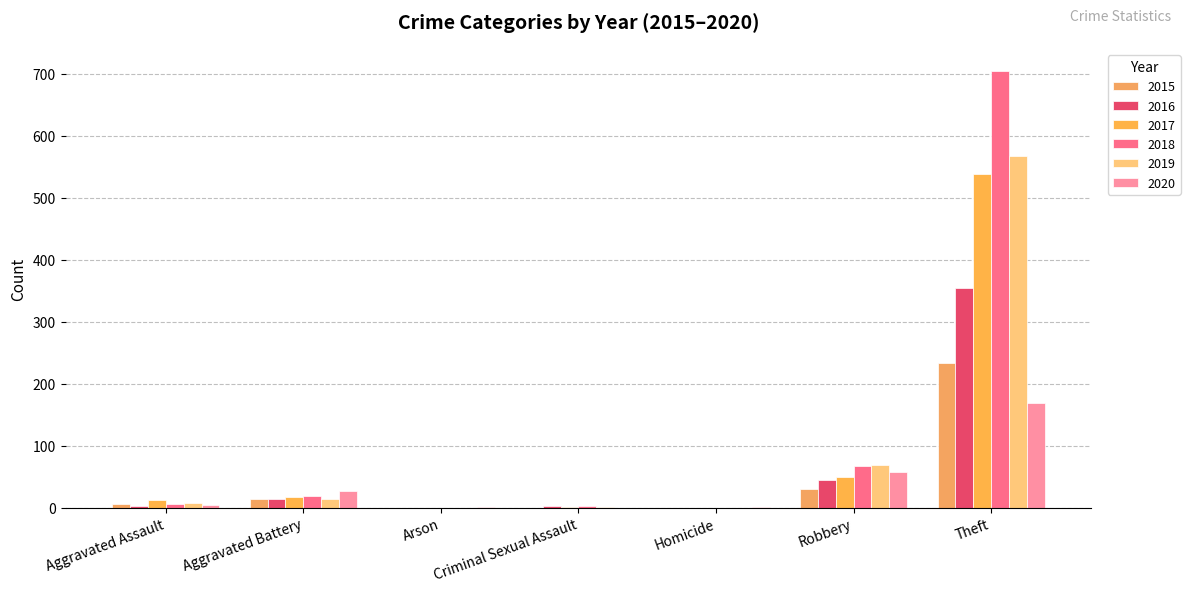

What is the sum of all 2017 values?

617